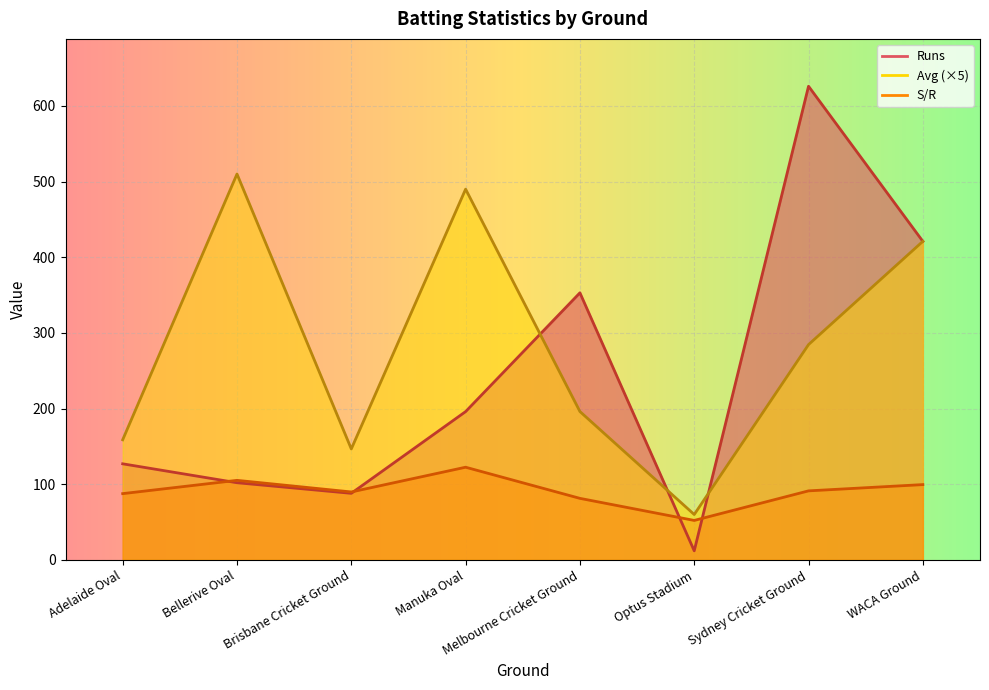

Reading left to right, transcribe all the data shown in this chart.

Runs: Adelaide Oval=127.0	Bellerive Oval=102.0	Brisbane Cricket Ground=88.0	Manuka Oval=196.0	Melbourne Cricket Ground=353.0	Optus Stadium=12.0	Sydney Cricket Ground=626.0	WACA Ground=421.0
Avg: Adelaide Oval=158.8	Bellerive Oval=510.0	Brisbane Cricket Ground=146.6	Manuka Oval=490.0	Melbourne Cricket Ground=196.1	Optus Stadium=60.0	Sydney Cricket Ground=284.5	WACA Ground=421.0
S/R: Adelaide Oval=87.6	Bellerive Oval=105.2	Brisbane Cricket Ground=89.8	Manuka Oval=122.5	Melbourne Cricket Ground=81.3	Optus Stadium=52.2	Sydney Cricket Ground=91.2	WACA Ground=99.5